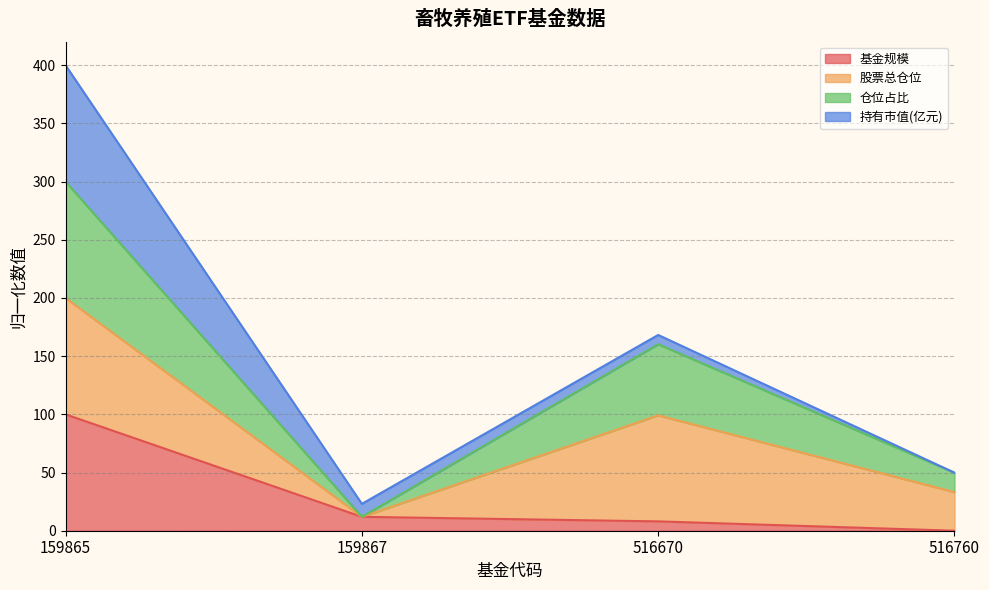

At how many categories does at least one series exceed 273?

1